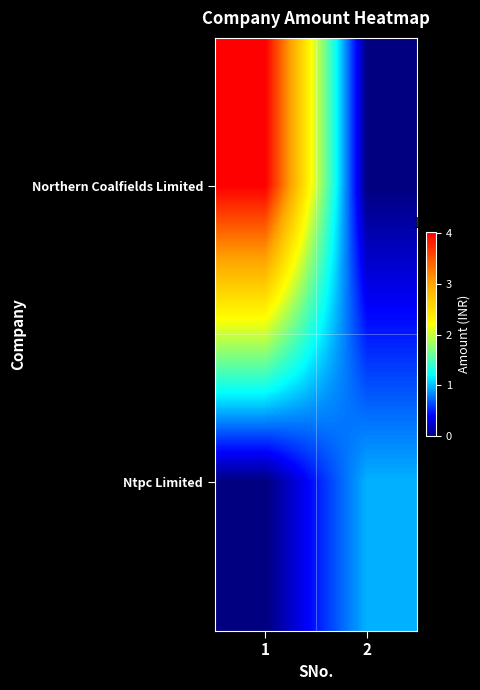

List the series in order of their overall mean, highest first.

Northern Coalfields Limited, Ntpc Limited